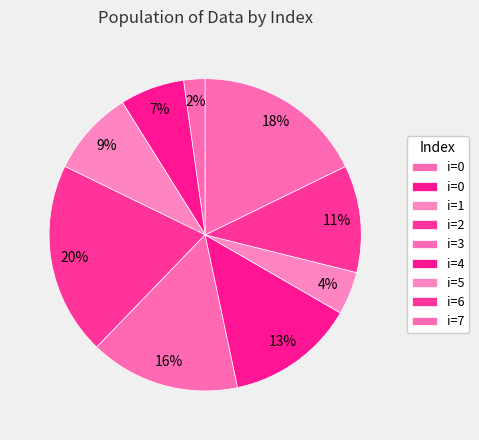

How many slices are in this pie chart?

9